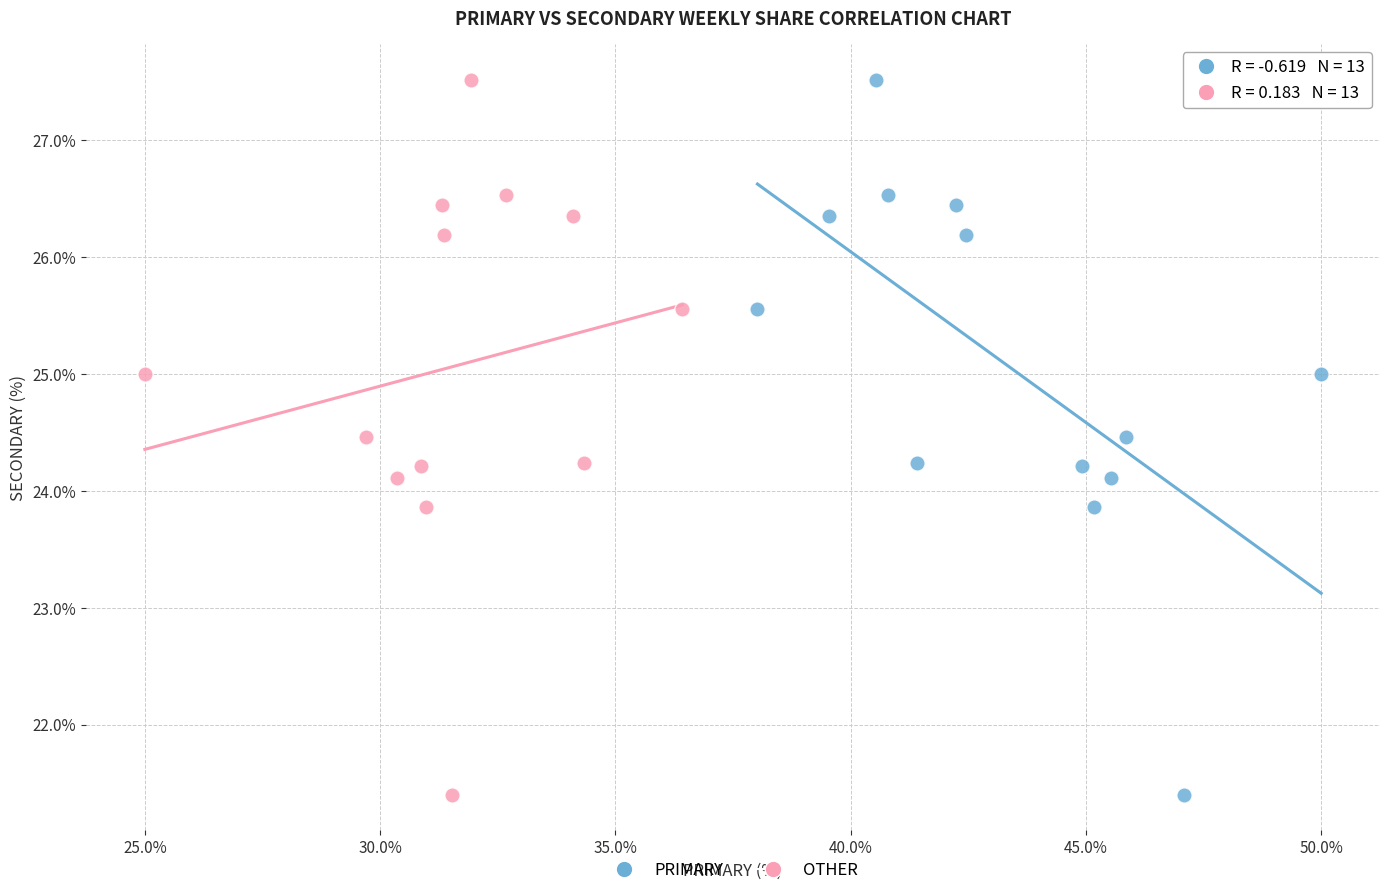

What are all the series names shown in the legend?

PRIMARY, OTHER